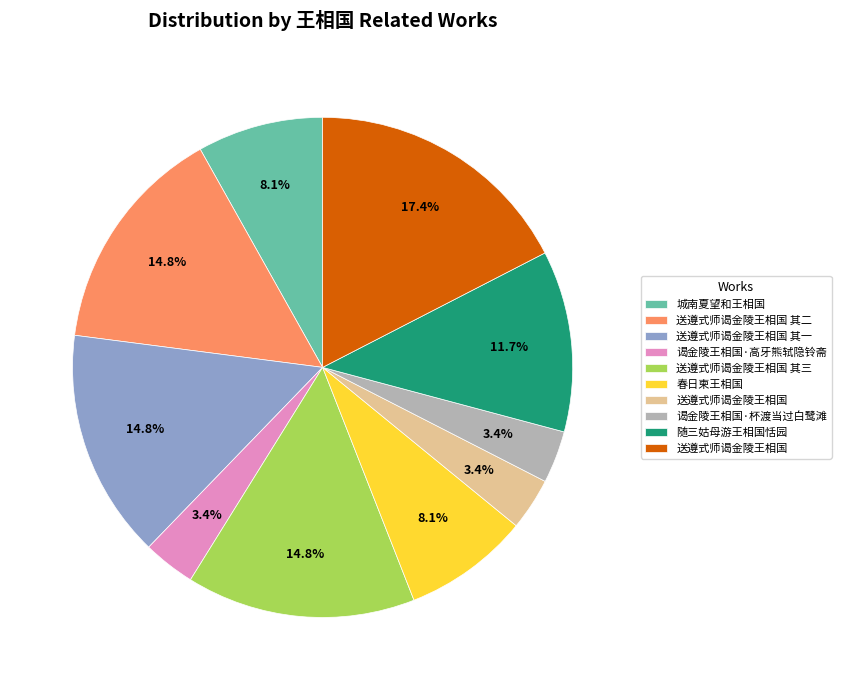

Does any single category account for the majority?

No